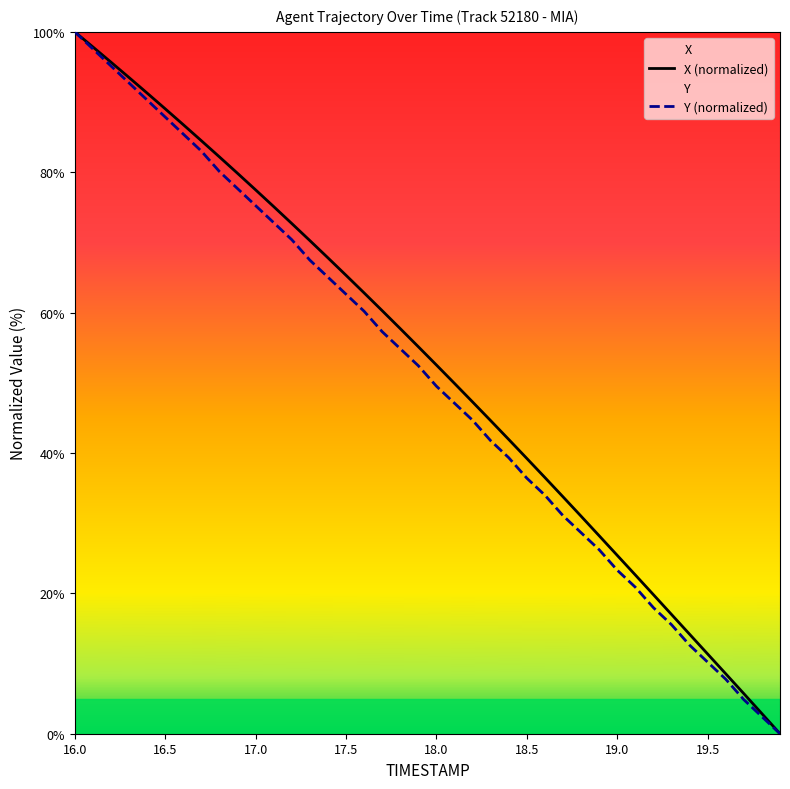

The value of Y (normalized) at 16.0 is 100.0. True or false?

True